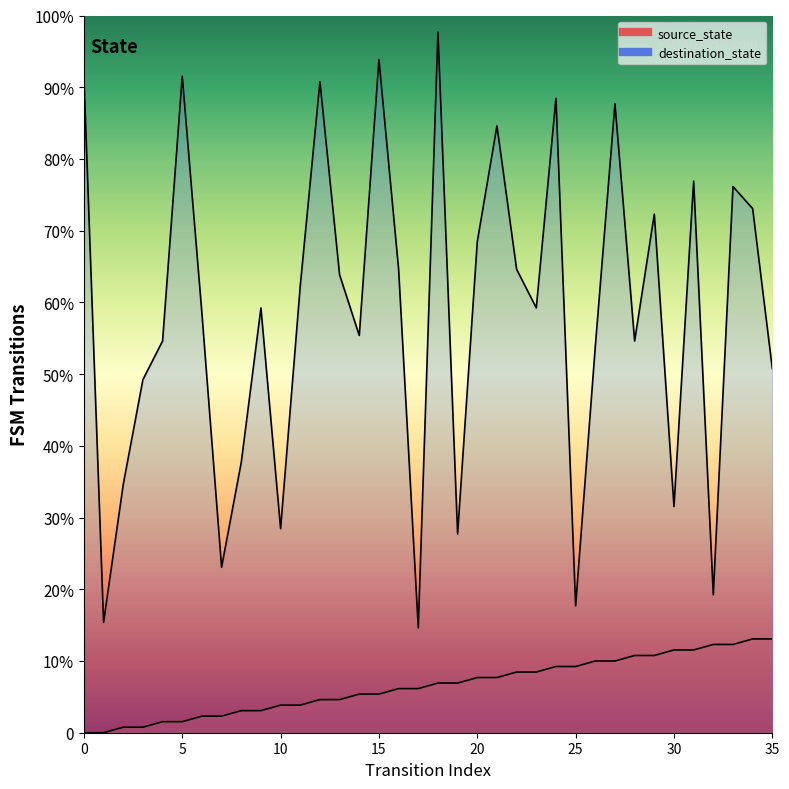

True or false: destination_state and source_state intersect in this chart.

False